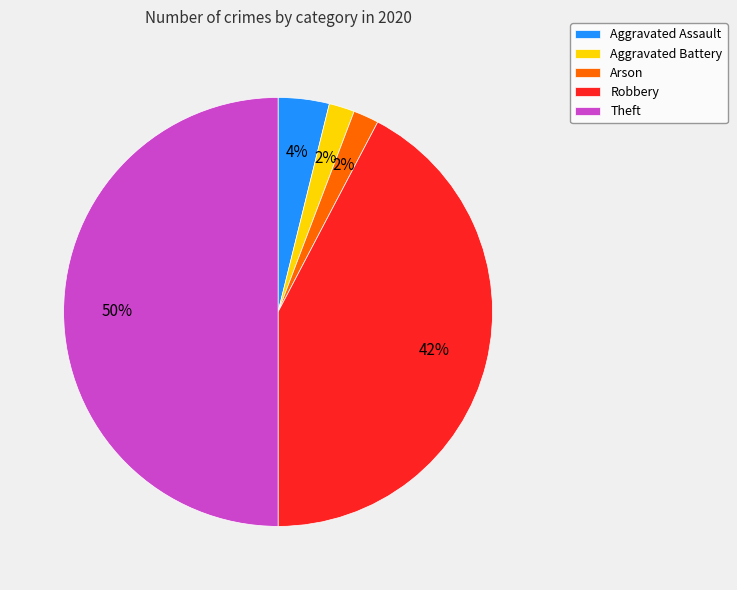

Which slice is the largest?

Theft